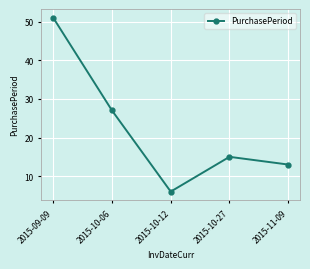

Does the chart display data point markers on the line(s)?

Yes